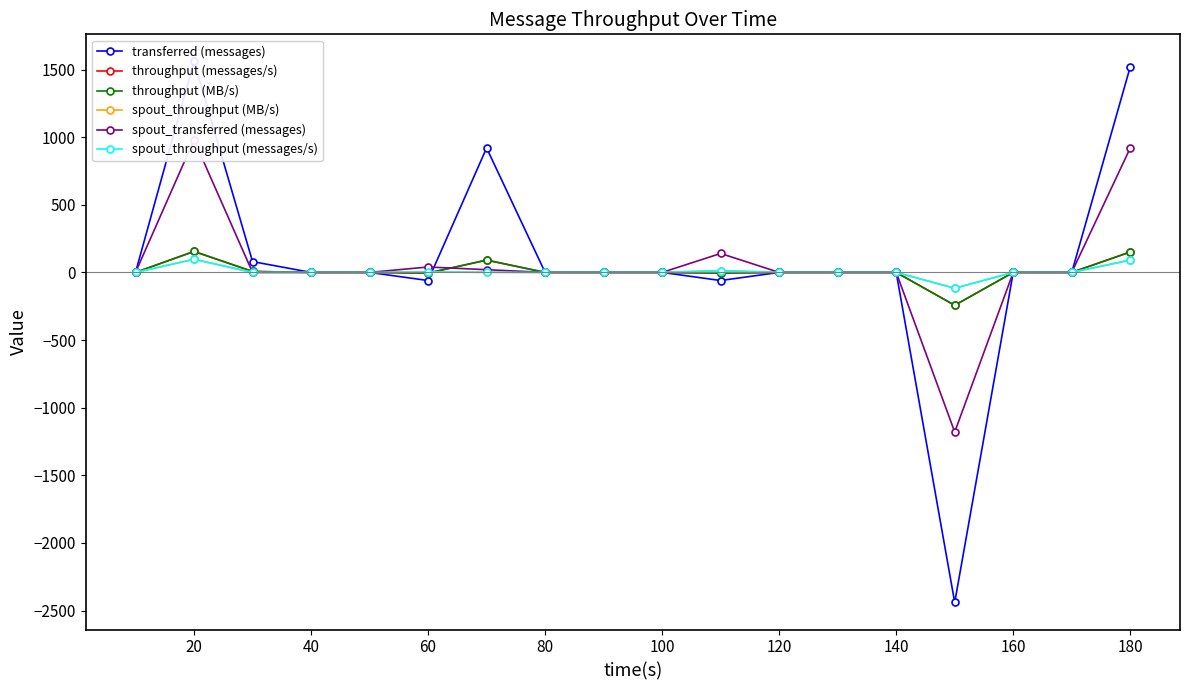

Which label corresponds to the largest value in the chart?

20